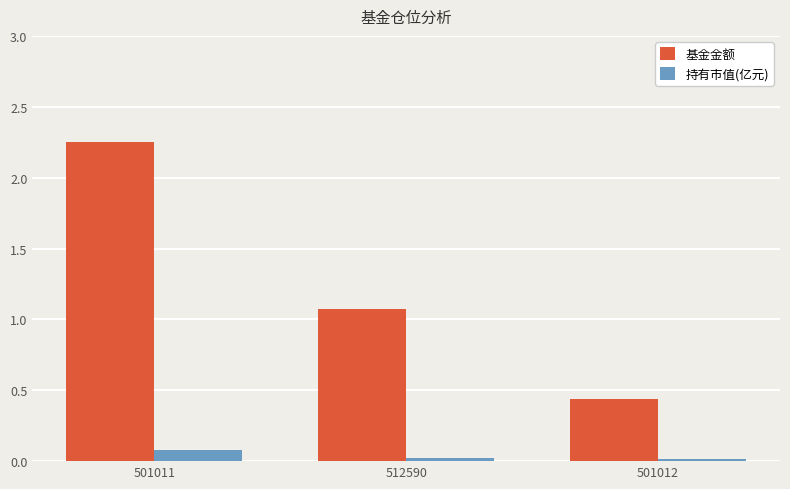

What is the difference between the highest and lowest values at 512590?

1.0